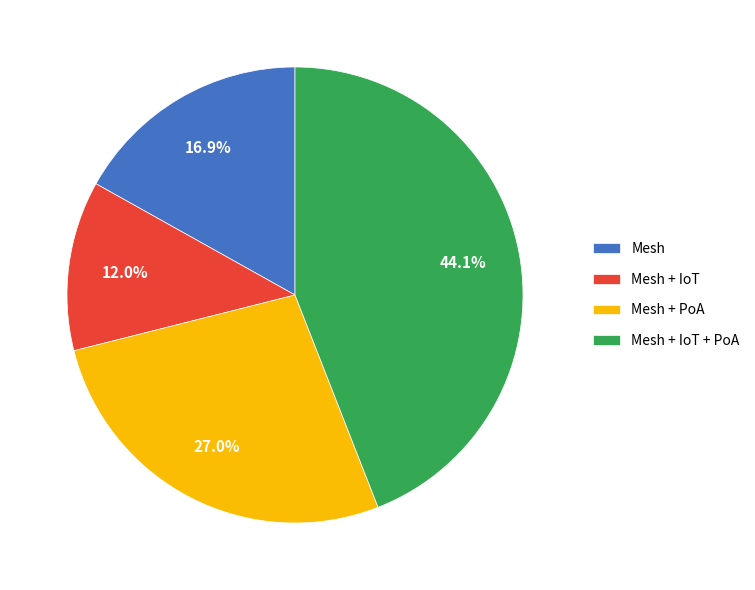

Is Mesh the majority of the pie?

No